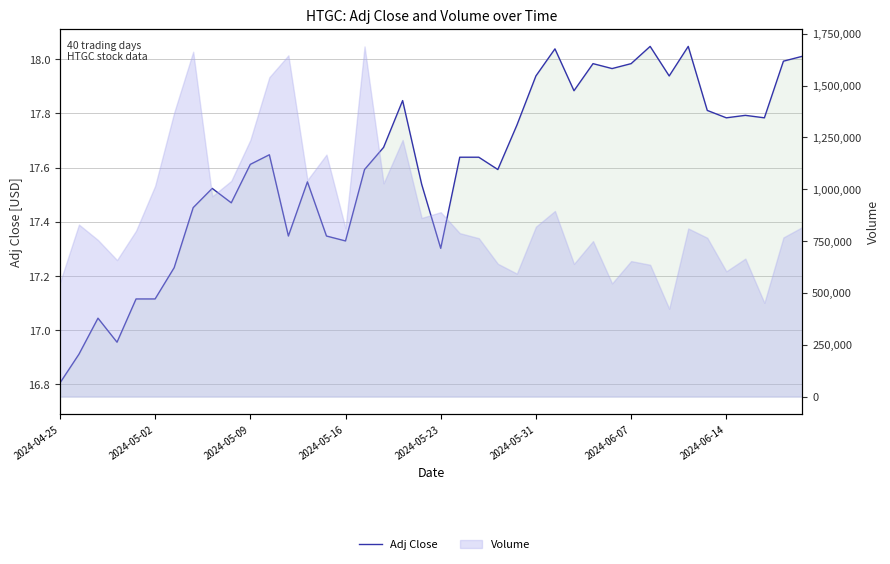

What is the sum of the values at 38 and 18?

35.8